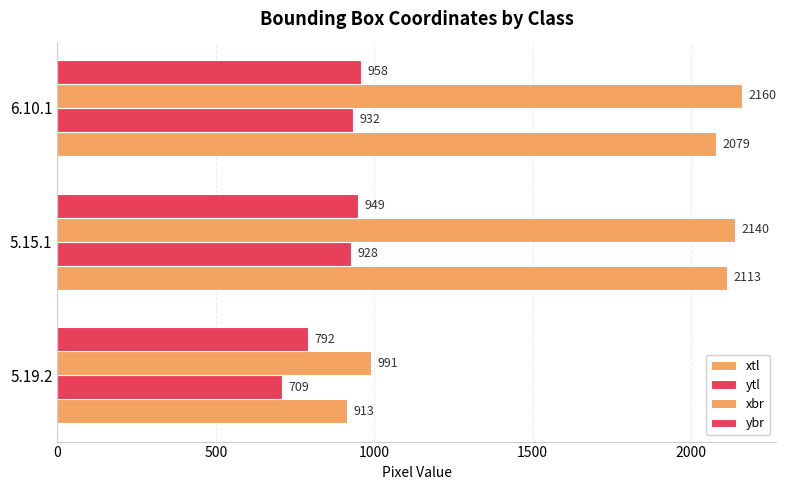

How many values in the ytl series are below 928?

1